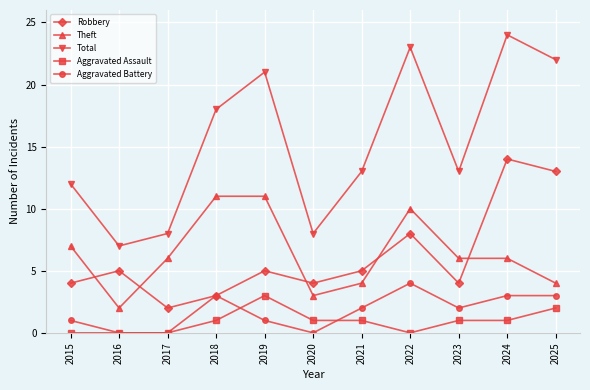

How many data points does each series have?

11